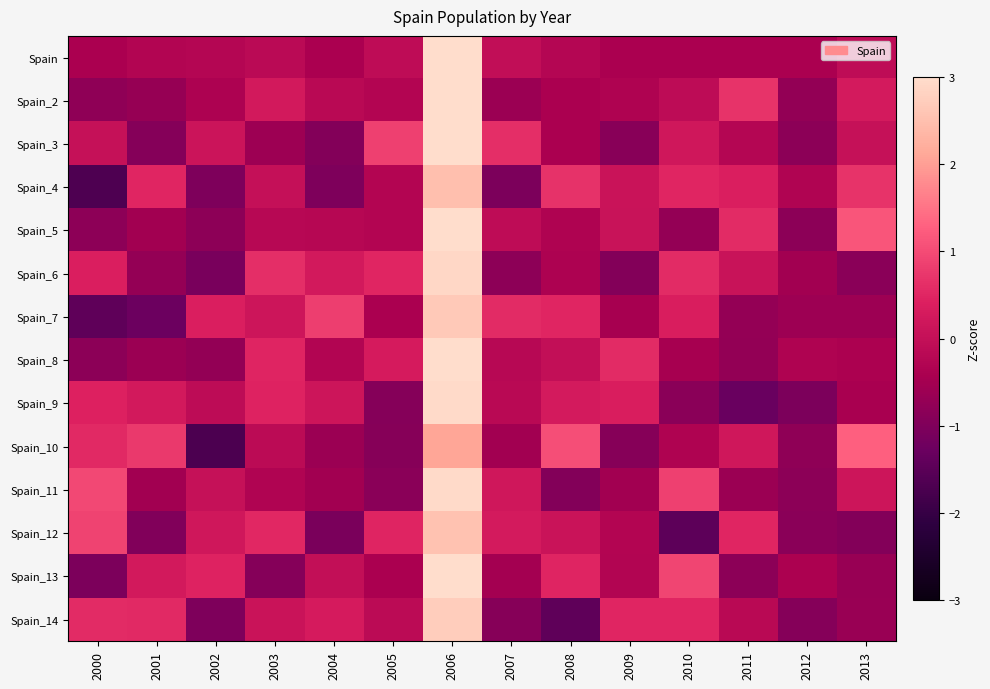

Reading left to right, transcribe all the data shown in this chart.

Spain: 2000=-0.4	2001=-0.3	2002=-0.3	2003=-0.2	2004=-0.4	2005=-0.1	2006=3.6	2007=-0.0	2008=-0.3	2009=-0.4	2010=-0.4	2011=-0.4	2012=-0.4	2013=-0.1
Spain_2: 2000=-0.8	2001=-0.7	2002=-0.4	2003=0.2	2004=-0.2	2005=-0.3	2006=3.3	2007=-0.6	2008=-0.4	2009=-0.3	2010=-0.1	2011=0.7	2012=-0.7	2013=0.3
Spain_3: 2000=0.0	2001=-0.9	2002=0.1	2003=-0.6	2004=-0.9	2005=0.9	2006=3.0	2007=0.6	2008=-0.4	2009=-0.9	2010=0.2	2011=-0.3	2012=-0.8	2013=0.0
Spain_4: 2000=-1.7	2001=0.5	2002=-1.0	2003=0.0	2004=-1.0	2005=-0.3	2006=2.5	2007=-1.0	2008=0.7	2009=0.1	2010=0.5	2011=0.4	2012=-0.3	2013=0.7
Spain_5: 2000=-0.8	2001=-0.5	2002=-0.8	2003=-0.2	2004=-0.2	2005=-0.3	2006=3.0	2007=-0.1	2008=-0.4	2009=0.1	2010=-0.7	2011=0.6	2012=-0.8	2013=1.1
Spain_6: 2000=0.4	2001=-0.7	2002=-1.1	2003=0.6	2004=0.3	2005=0.5	2006=2.9	2007=-0.8	2008=-0.4	2009=-1.0	2010=0.6	2011=0.1	2012=-0.5	2013=-0.9
Spain_7: 2000=-1.4	2001=-1.3	2002=0.4	2003=0.2	2004=0.8	2005=-0.4	2006=2.7	2007=0.6	2008=0.5	2009=-0.5	2010=0.4	2011=-0.7	2012=-0.6	2013=-0.6
Spain_8: 2000=-0.8	2001=-0.6	2002=-0.7	2003=0.5	2004=-0.3	2005=0.3	2006=3.3	2007=-0.2	2008=-0.0	2009=0.6	2010=-0.4	2011=-0.7	2012=-0.3	2013=-0.4
Spain_9: 2000=0.4	2001=0.2	2002=-0.1	2003=0.5	2004=0.2	2005=-0.9	2006=2.9	2007=-0.2	2008=0.3	2009=0.4	2010=-0.9	2011=-1.3	2012=-1.1	2013=-0.4
Spain_10: 2000=0.5	2001=0.8	2002=-1.7	2003=-0.1	2004=-0.6	2005=-0.9	2006=2.1	2007=-0.5	2008=1.0	2009=-0.9	2010=-0.3	2011=0.2	2012=-0.8	2013=1.3
Spain_11: 2000=1.0	2001=-0.5	2002=0.0	2003=-0.3	2004=-0.5	2005=-0.9	2006=2.9	2007=0.2	2008=-0.9	2009=-0.5	2010=0.9	2011=-0.6	2012=-0.8	2013=0.1
Spain_12: 2000=0.9	2001=-1.0	2002=0.2	2003=0.5	2004=-1.1	2005=0.5	2006=2.5	2007=0.3	2008=0.1	2009=-0.3	2010=-1.5	2011=0.5	2012=-0.8	2013=-0.9
Spain_13: 2000=-1.0	2001=0.2	2002=0.5	2003=-0.9	2004=-0.0	2005=-0.4	2006=3.0	2007=-0.5	2008=0.5	2009=-0.3	2010=0.9	2011=-0.8	2012=-0.4	2013=-0.7
Spain_14: 2000=0.6	2001=0.5	2002=-1.0	2003=0.1	2004=0.3	2005=-0.1	2006=2.7	2007=-0.9	2008=-1.4	2009=0.5	2010=0.5	2011=-0.2	2012=-0.9	2013=-0.7